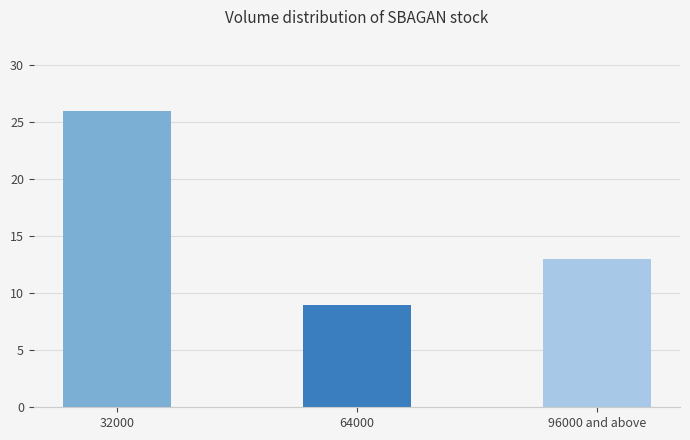

The value at 32000 is 26. True or false?

True